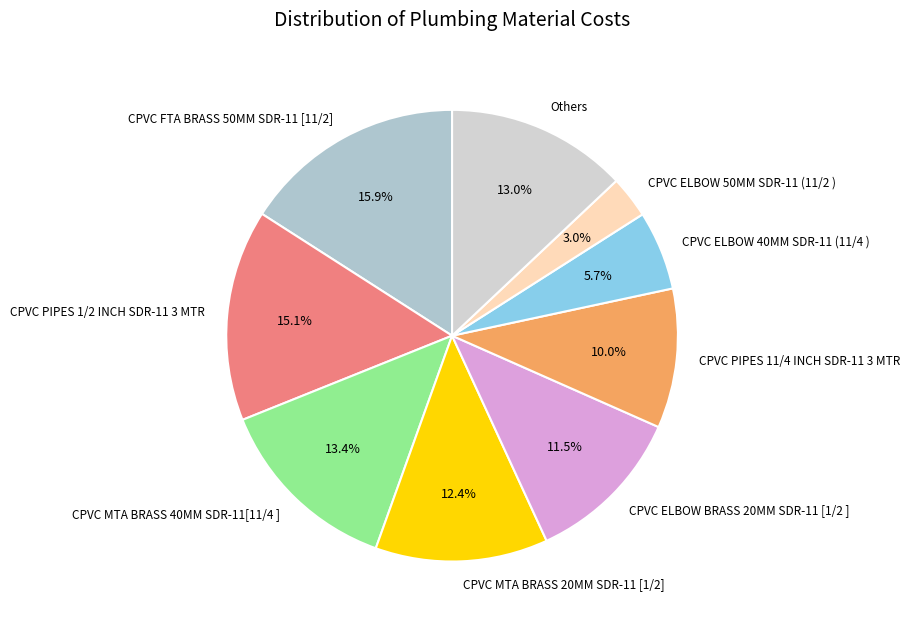

To the nearest percent, what is the average slice percentage?

11%